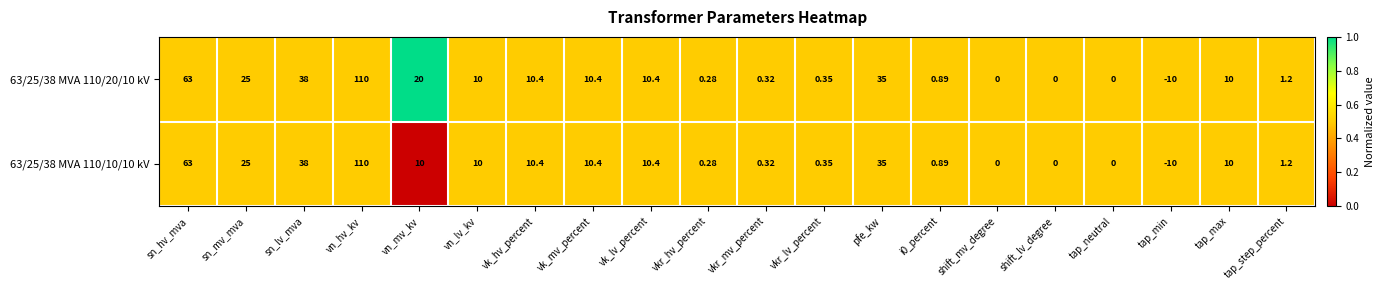

Where does the 63/25/38 MVA 110/20/10 kV series first go above 10?

sn_hv_mva